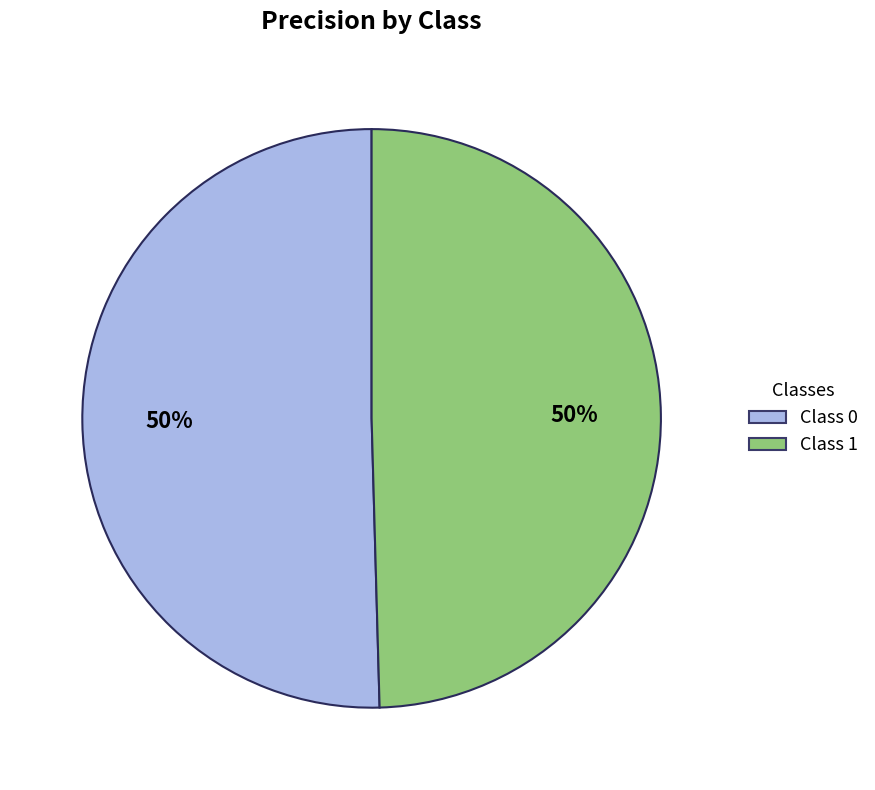

Combined, do Class 0 and Class 1 account for over 50%?

Yes